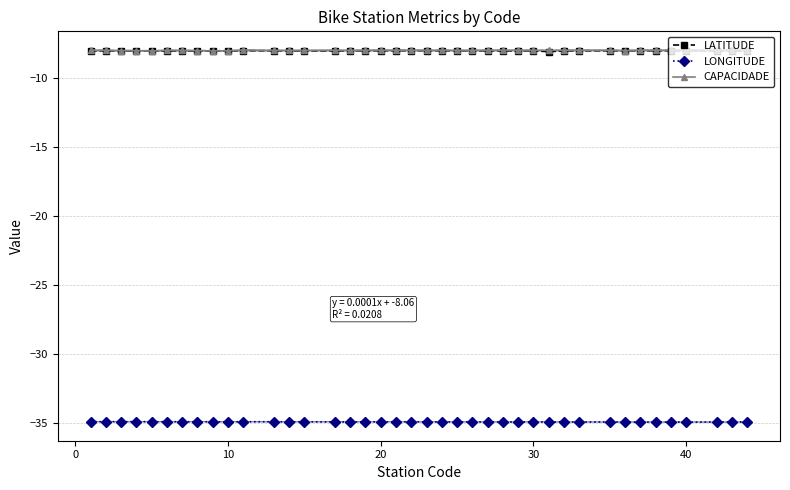

True or false: CAPACIDADE has more than 1 interior local peaks.

True